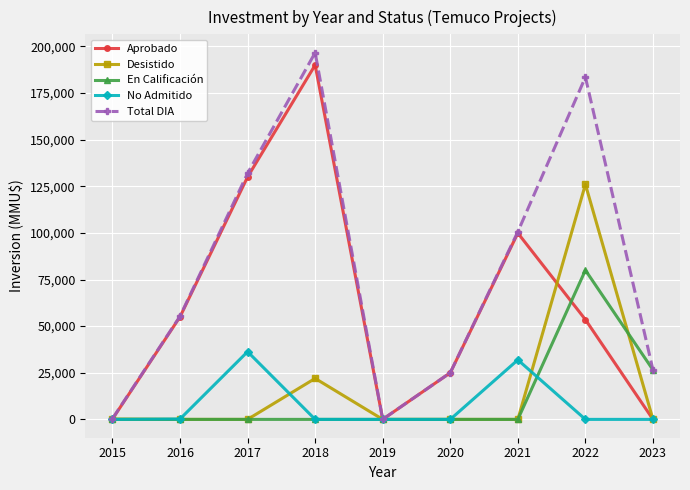

At which category is the sum across all series the highest?

2022